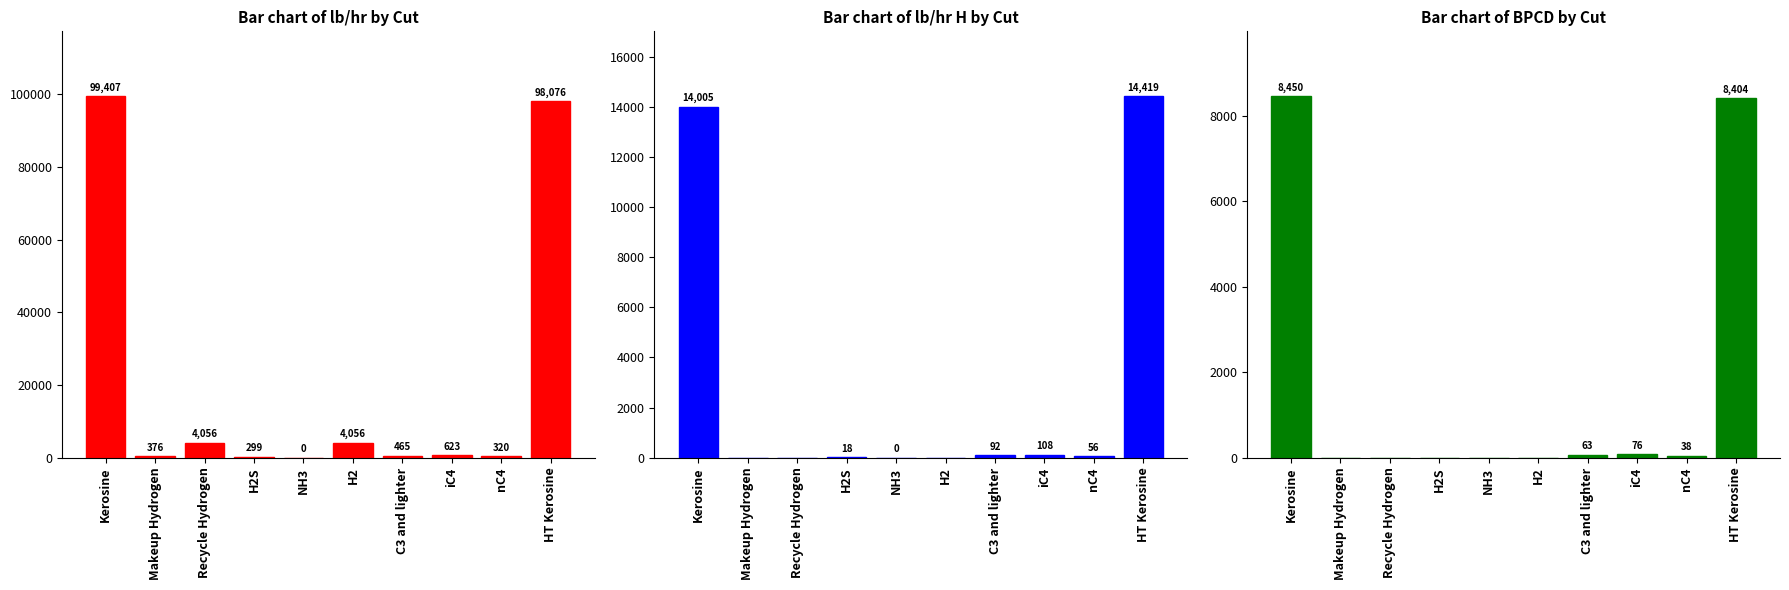

At Kerosine, list the series in order from smallest to largest.

BPCD, lb/hr H, lb/hr